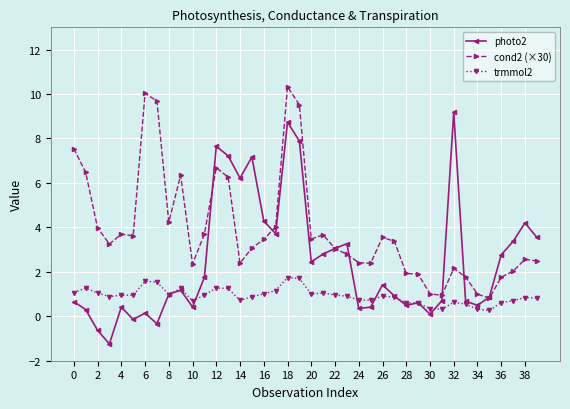

Does the chart have visible grid lines?

Yes